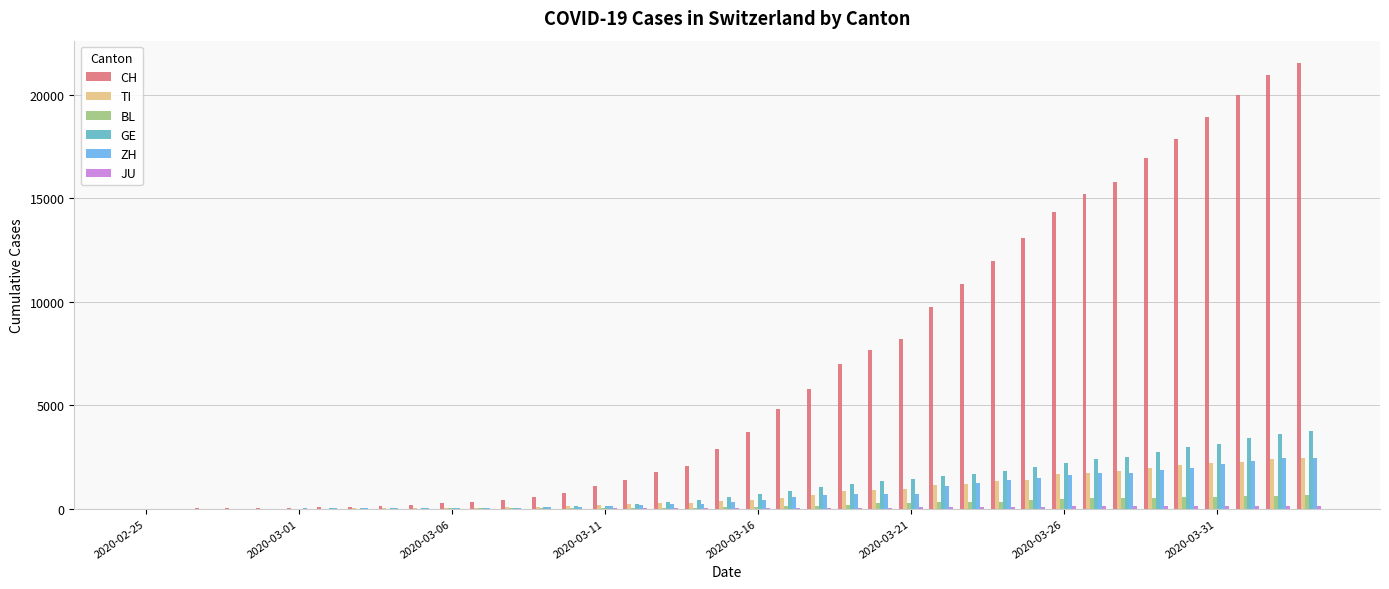

What is the sum of all BL values?

7893